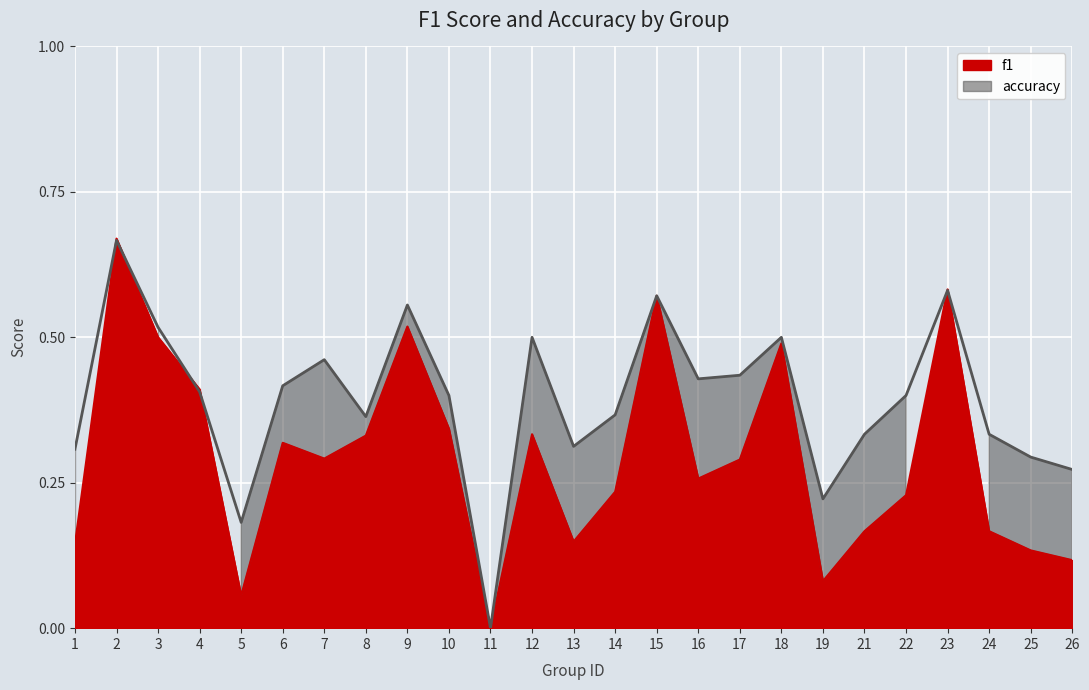

Which series has the largest range (max minus min)?

f1